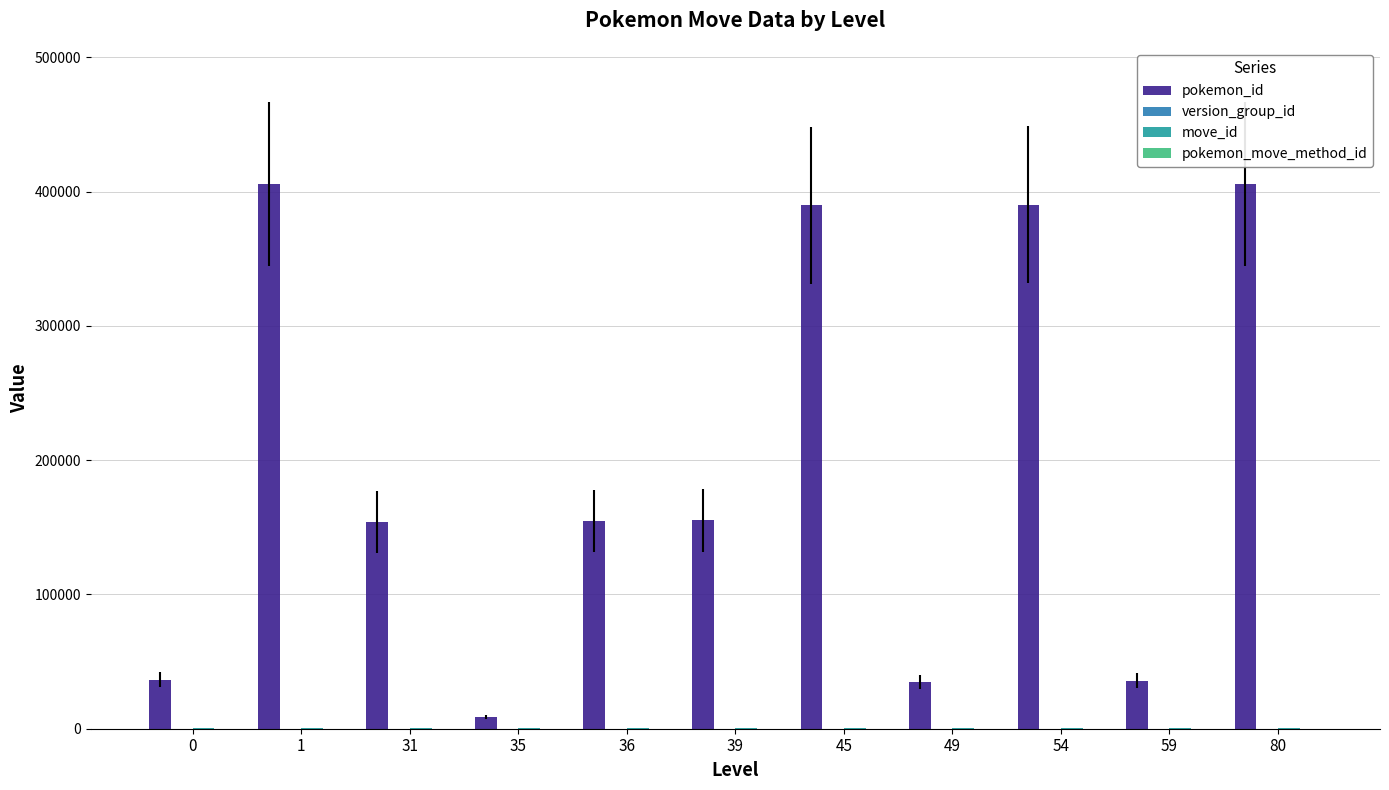

True or false: pokemon_id has a value of 155243 at 39.

True